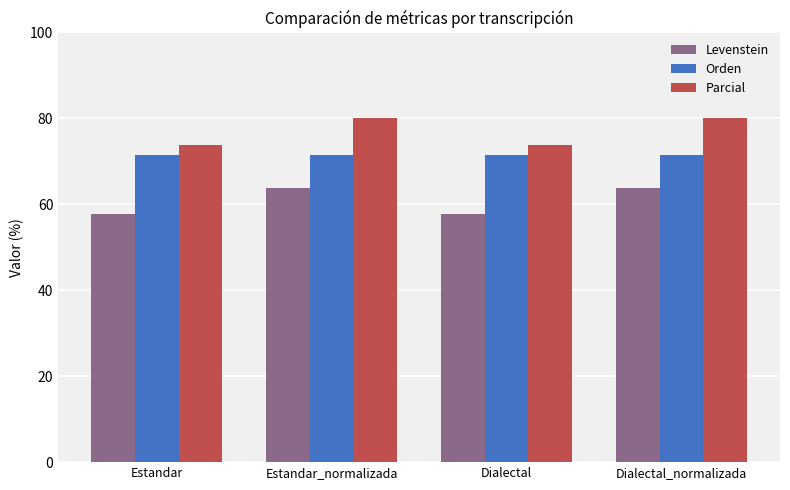

Reading right to left, what are all the values shown in this chart?

Levenstein: 63.8	57.8	63.8	57.8
Orden: 71.4	71.4	71.4	71.4
Parcial: 80.0	73.7	80.0	73.7